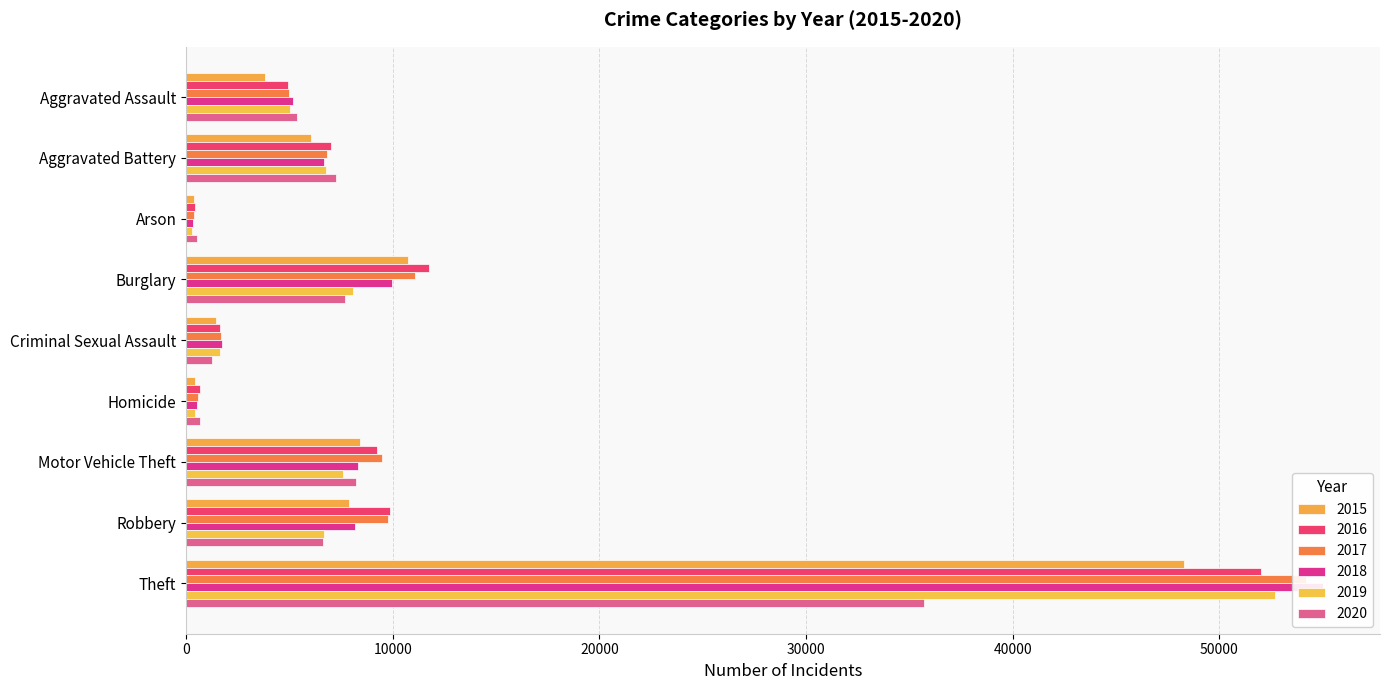

Which label corresponds to the smallest value in the chart?

Arson